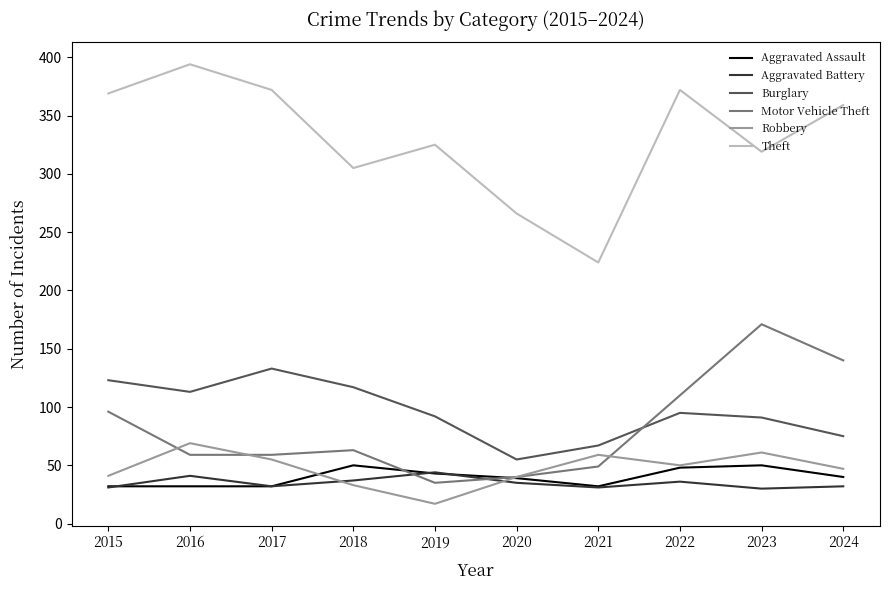

What is the average value of the Motor Vehicle Theft series?

82